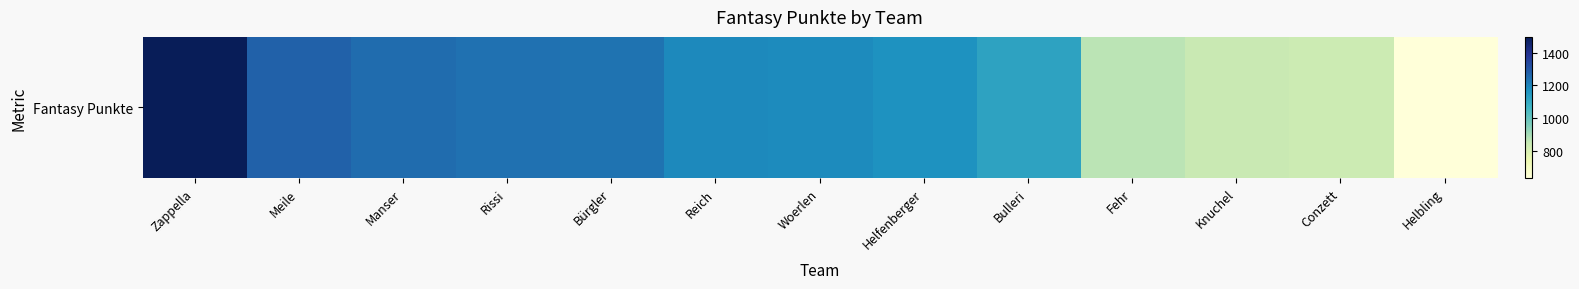

What is the maximum value shown in the chart?

1495